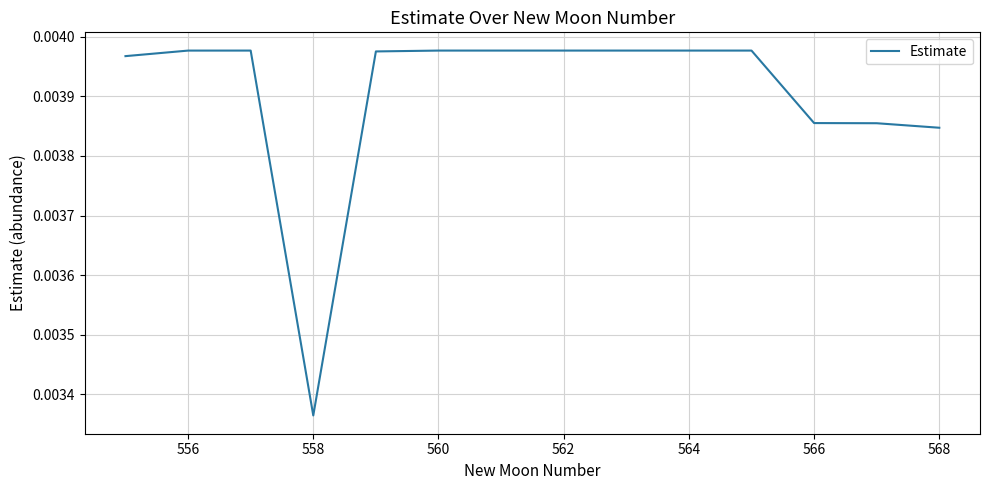

How many lines are shown in the chart?

1